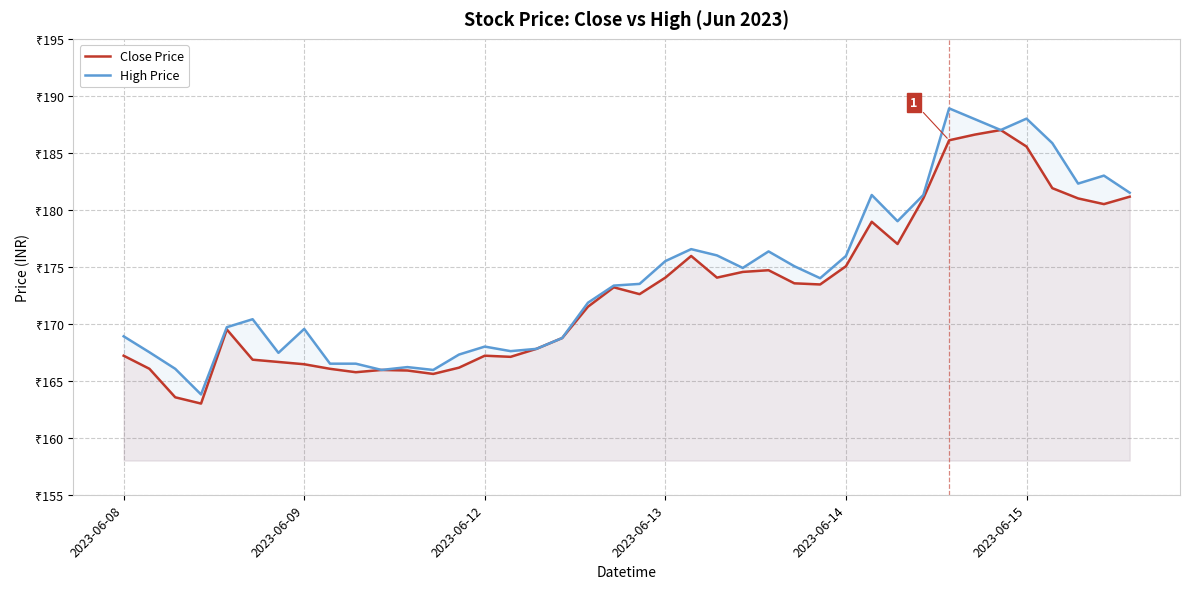

True or false: Close Price and High Price intersect in this chart.

False